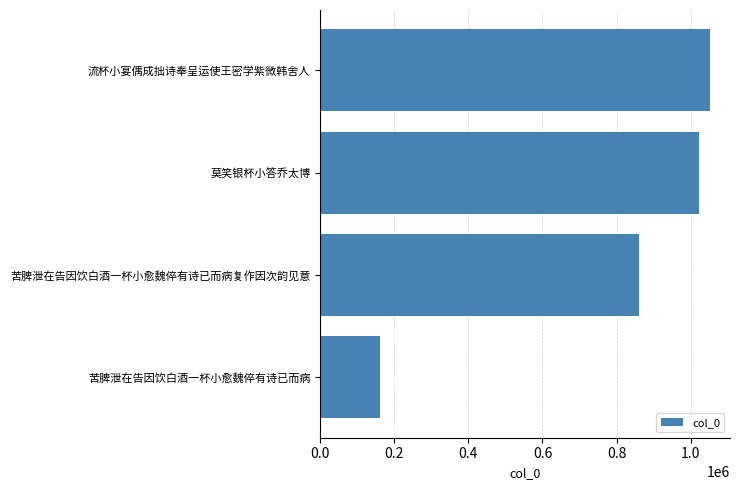

Which category has the highest value across all series?

流杯小宴偶成拙诗奉呈运使王密学紫微韩舍人